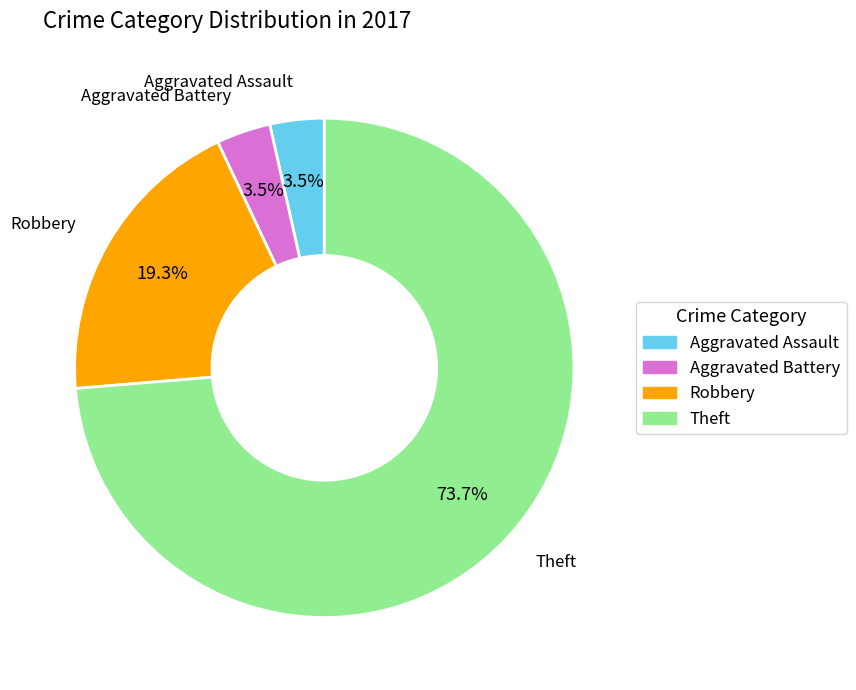

What is the largest slice in the pie chart?

Theft